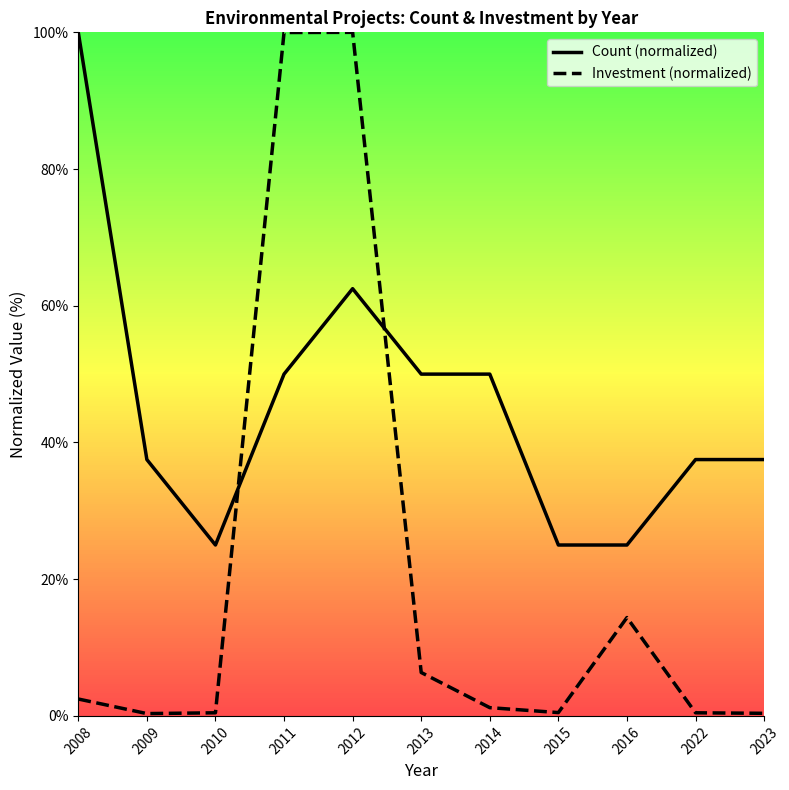

Which series has the largest range (max minus min)?

Investment (normalized)